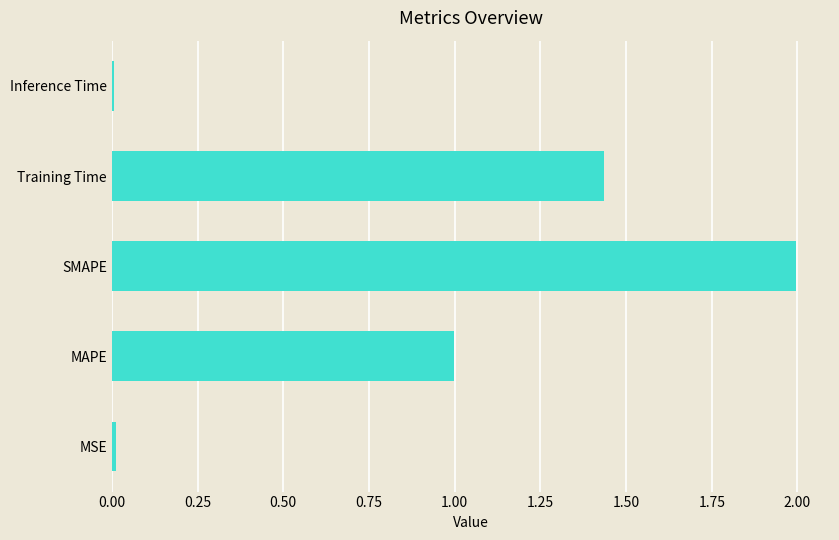

How many bars are there in total?

5